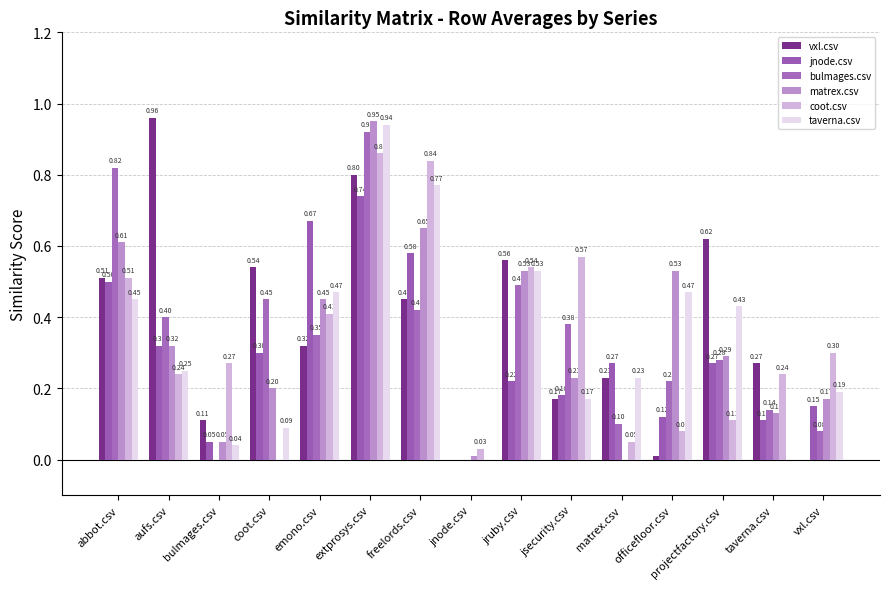

What is the label of the 1st bar from the left?

abbot.csv